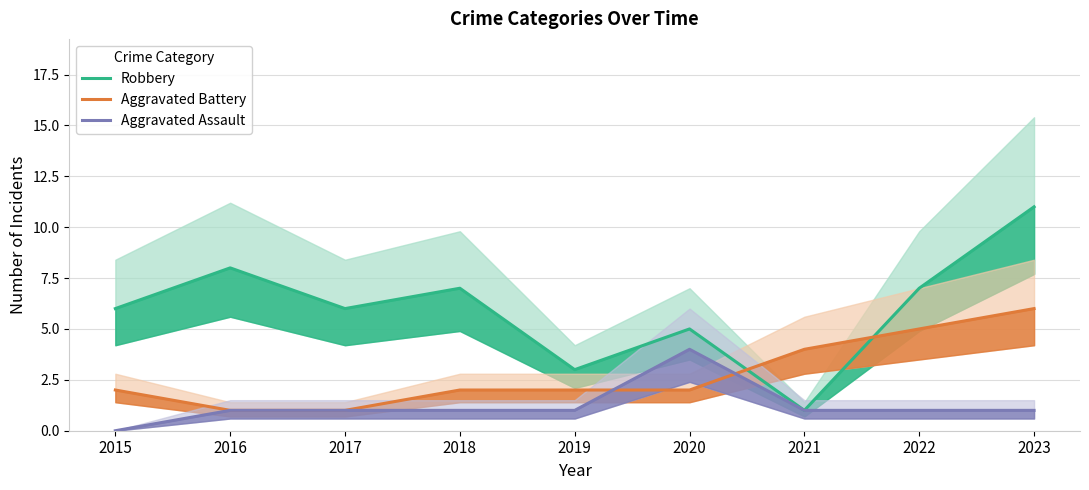

Where do Aggravated Battery and Robbery first cross each other?

2020 and 2021